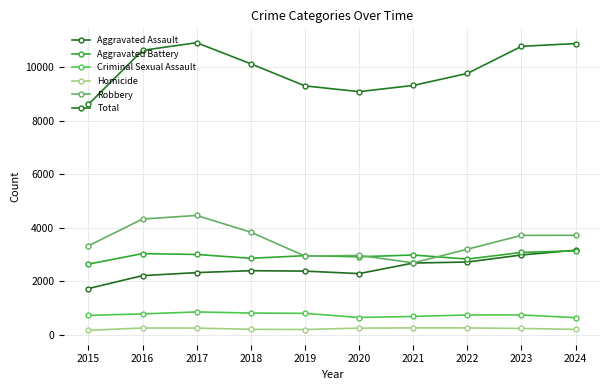

Which category has the highest value across all series?

2017